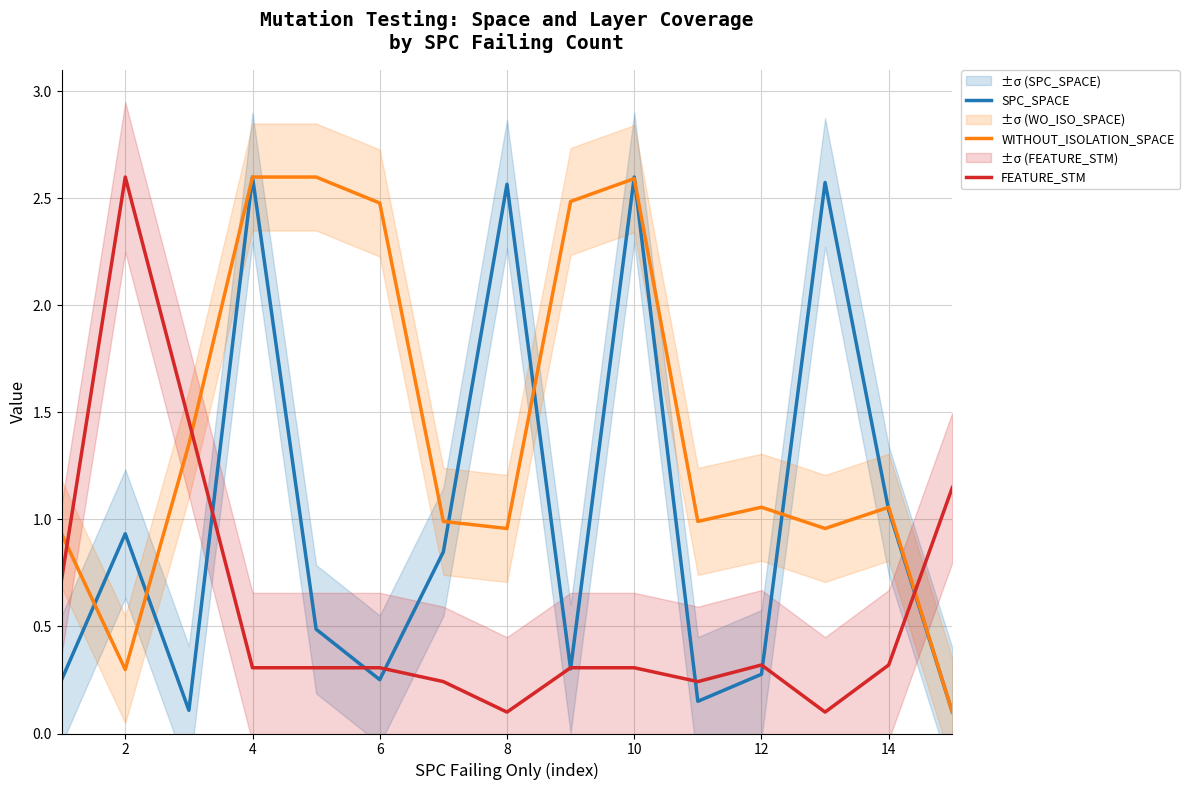

True or false: SPC_SPACE has more than 2 points higher than both neighbors.

True